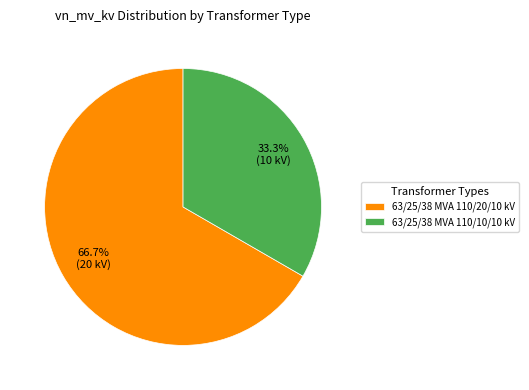

To the nearest percent, what portion does 63/25/38 MVA 110/20/10 kV represent?

67%